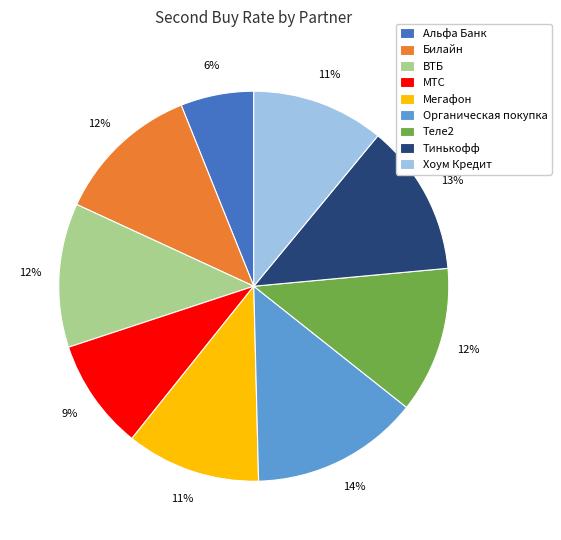

Is it true that МТС is 21% of the pie?

False